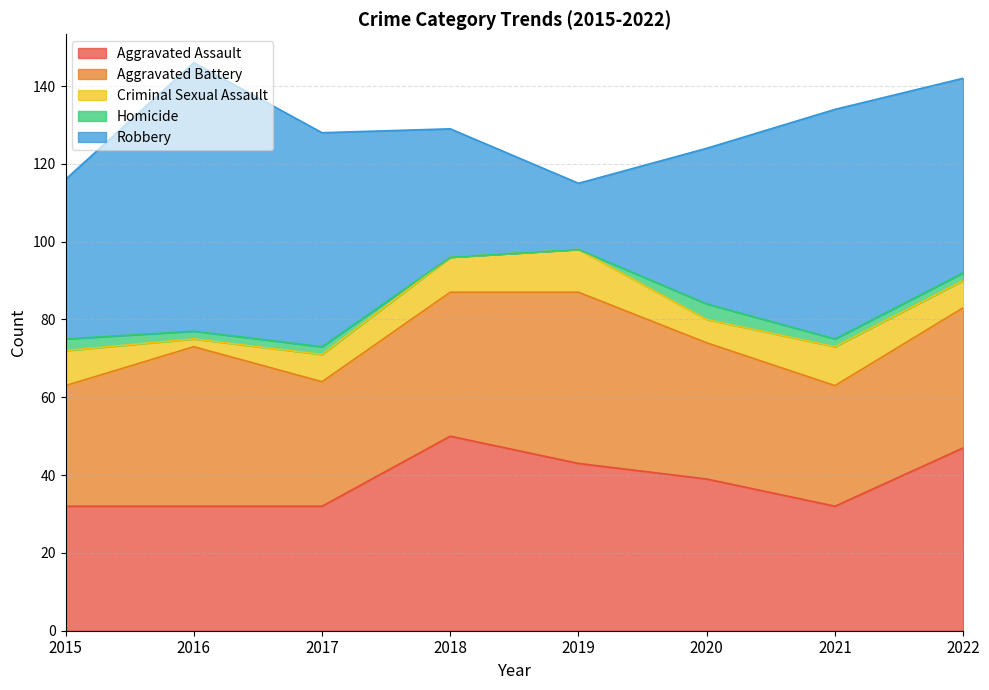

How many values in Homicide are above zero?

6